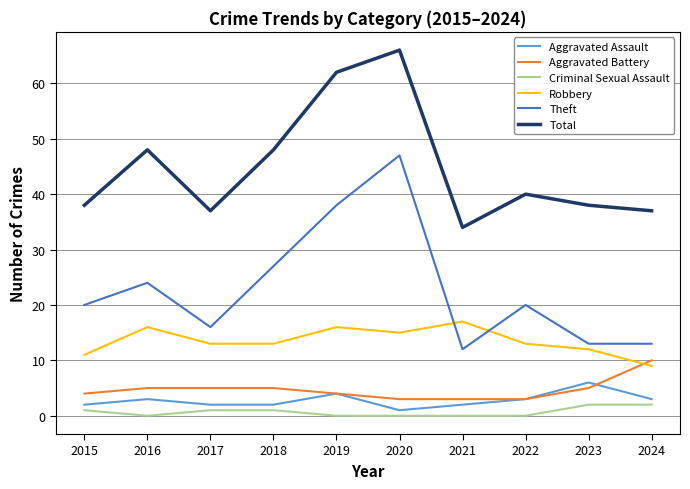

What is the approximate value of Aggravated Battery at 2021?

3